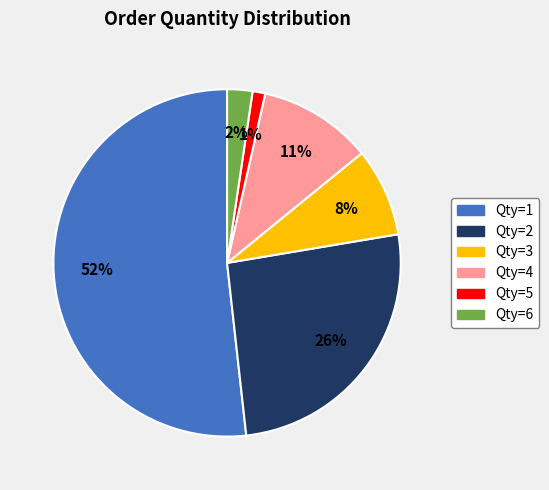

How many segments does this pie chart have?

6